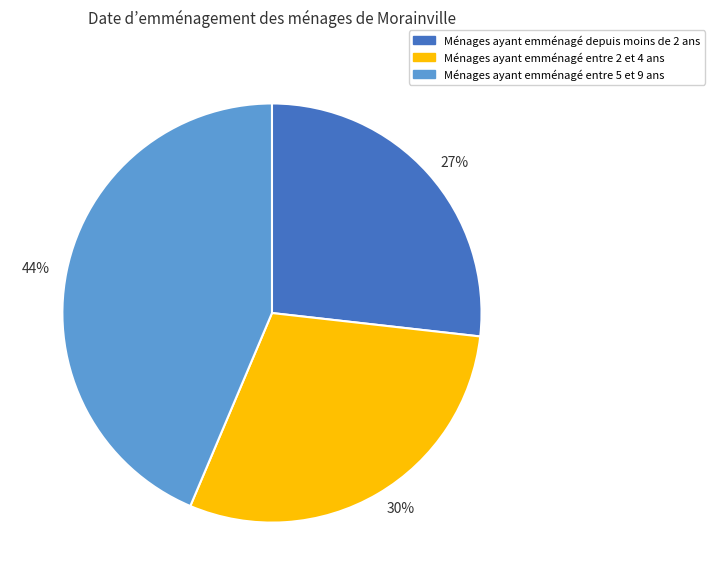

To the nearest percent, what is the average slice percentage?

33%